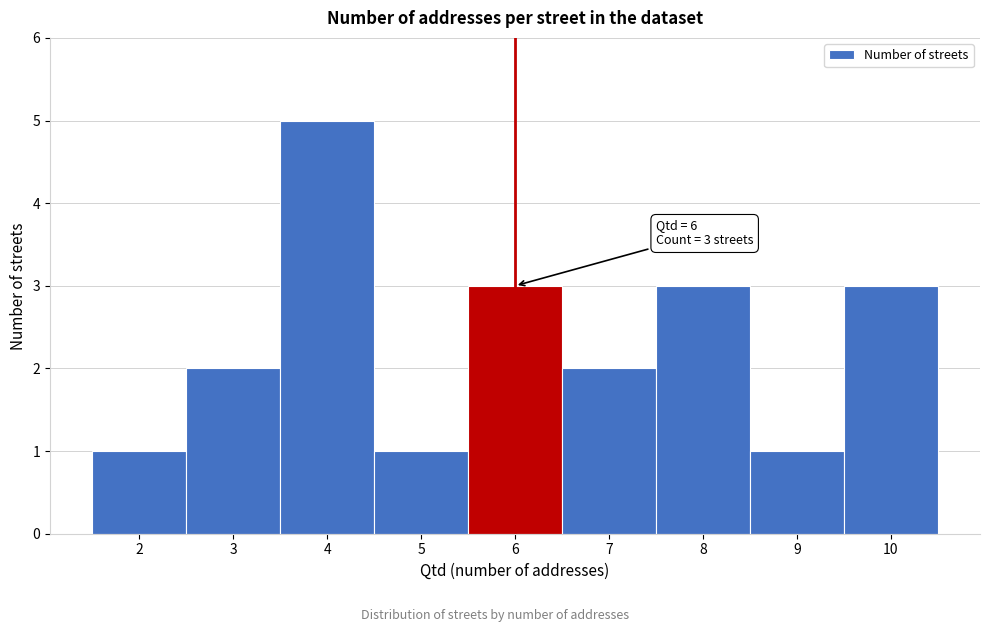

Which range on the x-axis has the tallest bar?

3.5 to 4.5